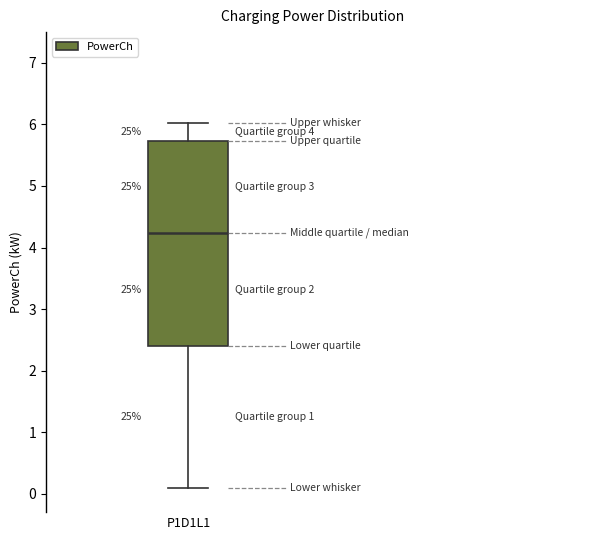

Transcribe this box plot: give where the median line is, the range the box spans, and where the two whiskers end, as read against the y-axis. The values are not printed on the chart, so give them approximately, as read against the axis.

median 4.2, box 2.4 to 5.7, whiskers 0.1 to 6.0